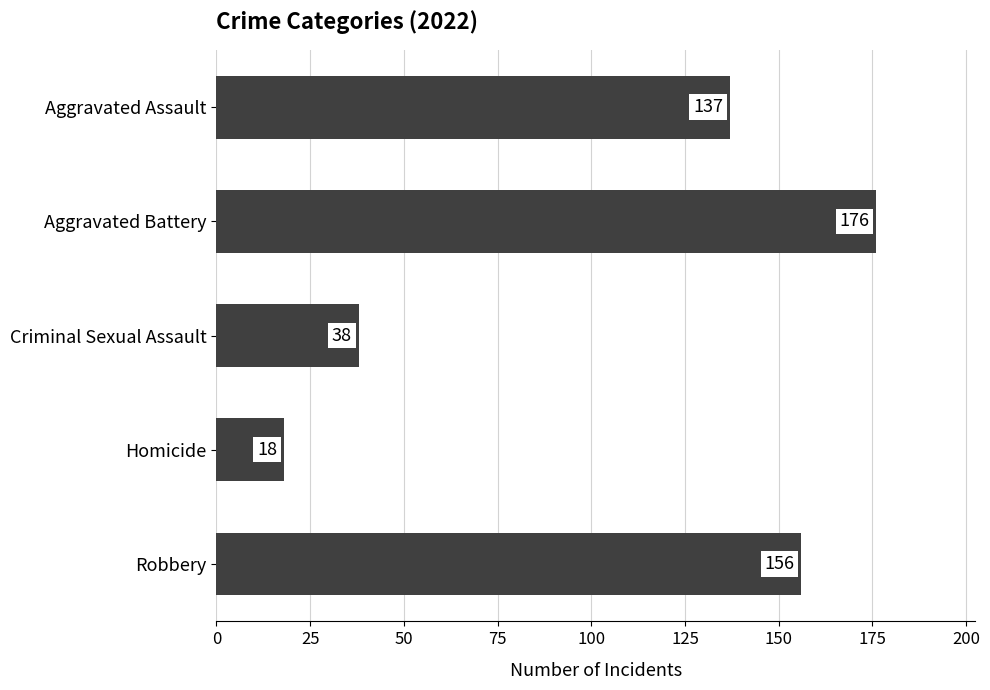

What is the minimum value shown in the chart?

18